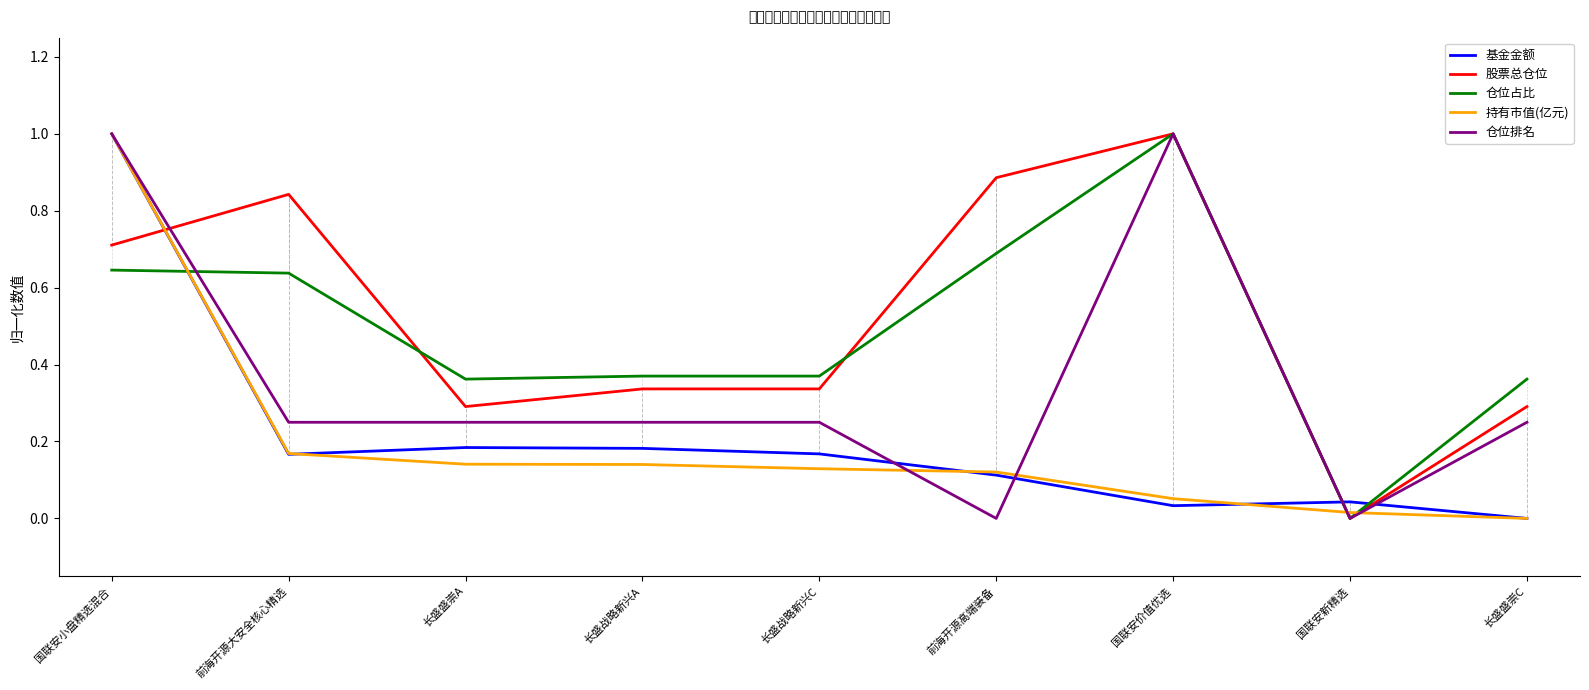

How many distinct data groups are displayed?

5